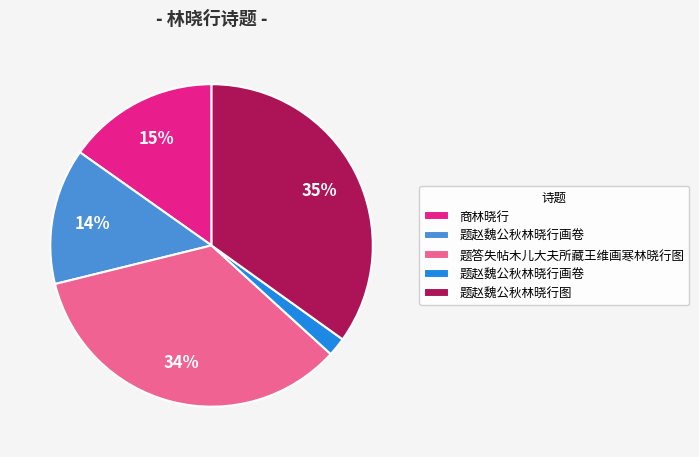

Is there any slice that represents more than half of the pie?

No